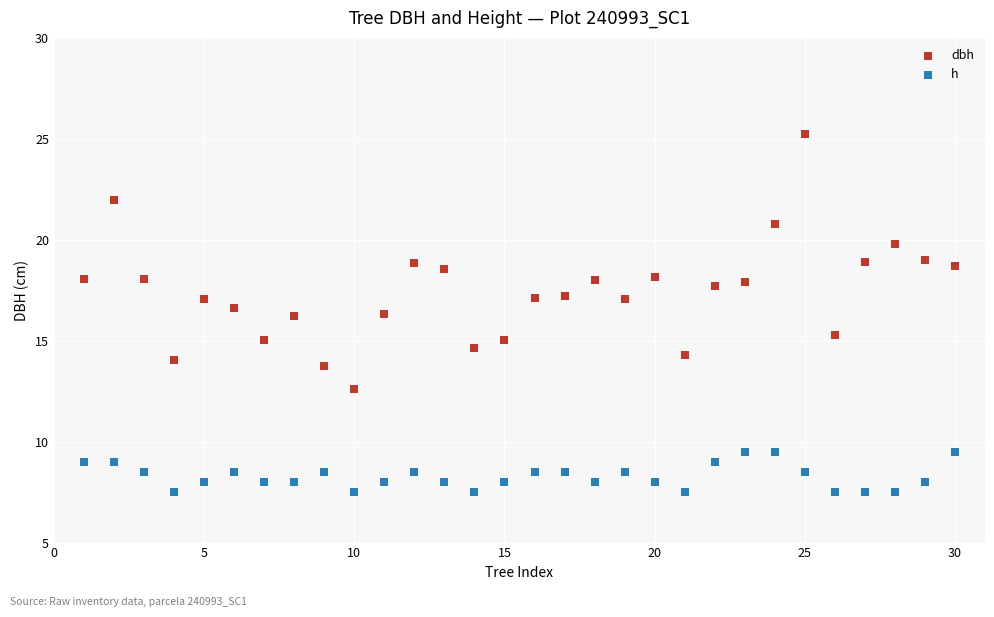

What are all the series names shown in the legend?

dbh, h